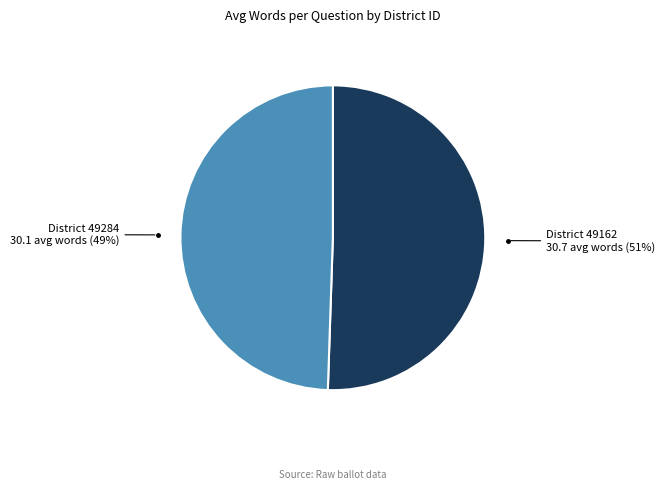

How many slices are in this pie chart?

2